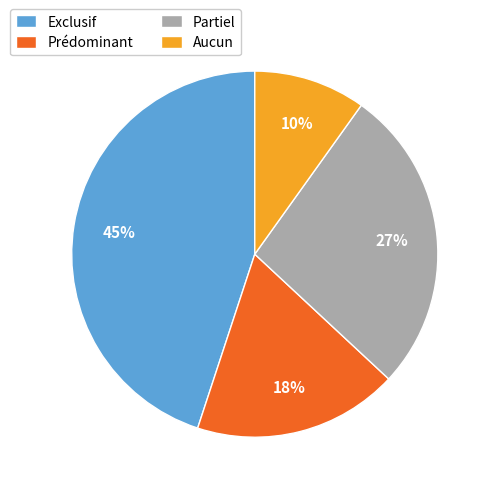

Is there a majority slice in this chart?

No